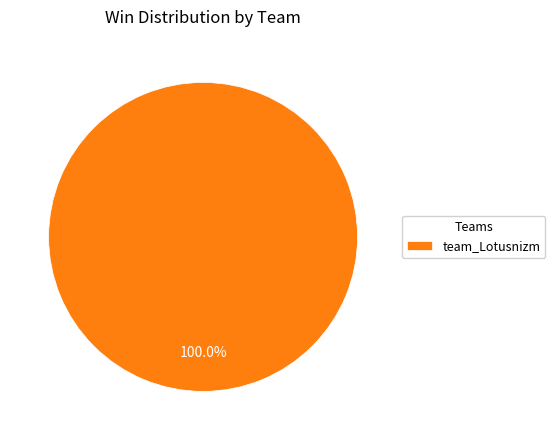

Is team_Lotusnizm the majority of the pie?

Yes